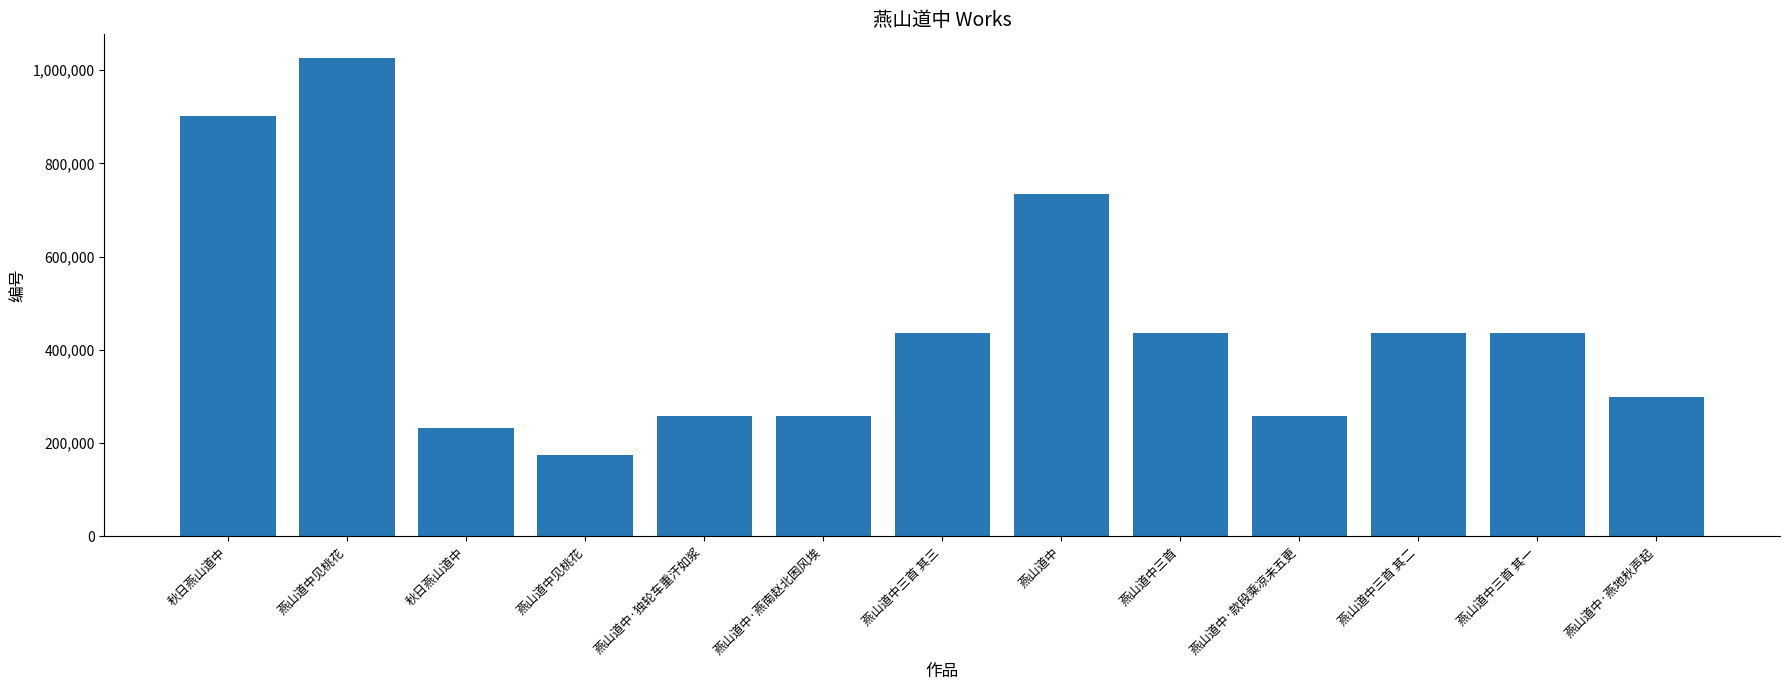

What is the label of the 7th bar from the left?

燕山道中三首 其三